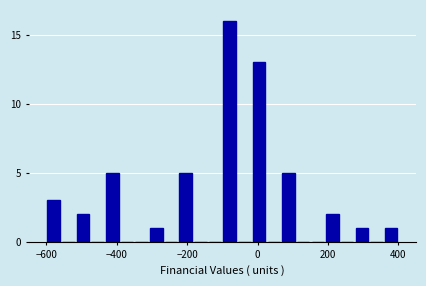

Read against the x-axis, roughly where is the centre of the tallest bar?

-80